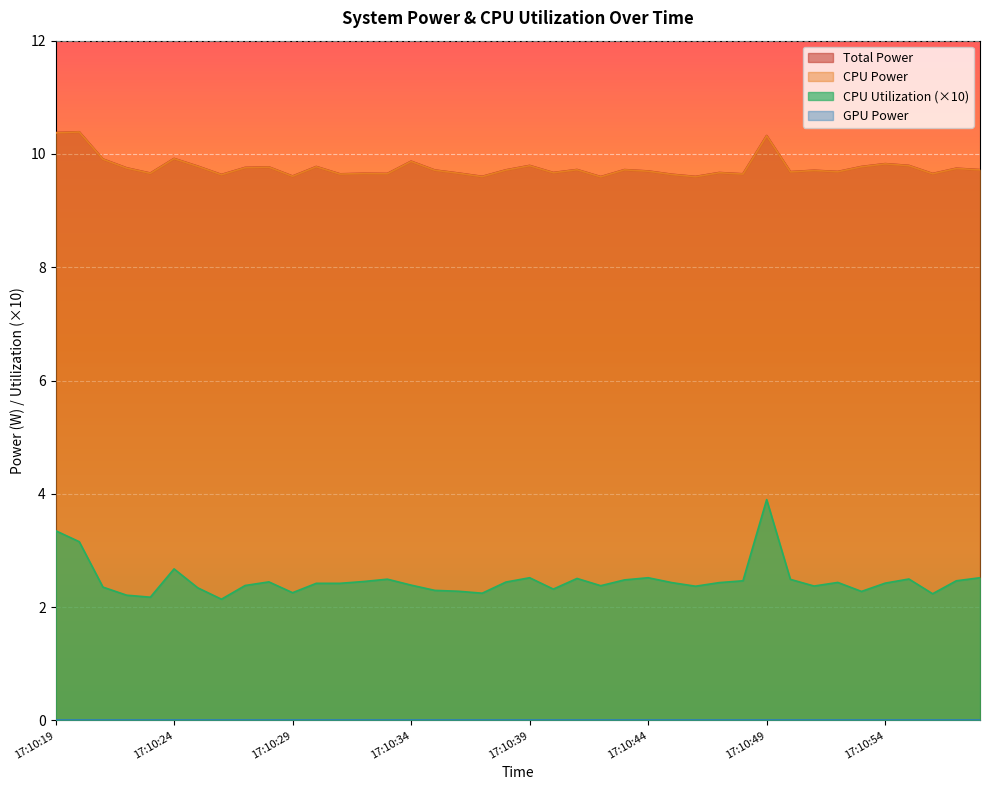

Does the chart display data point markers on the line(s)?

No